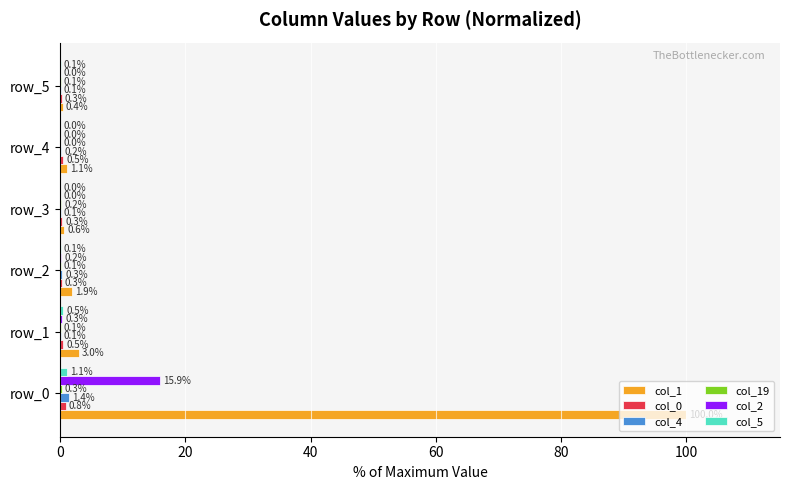

Which series changed the most between row_0 and row_3?

col_1